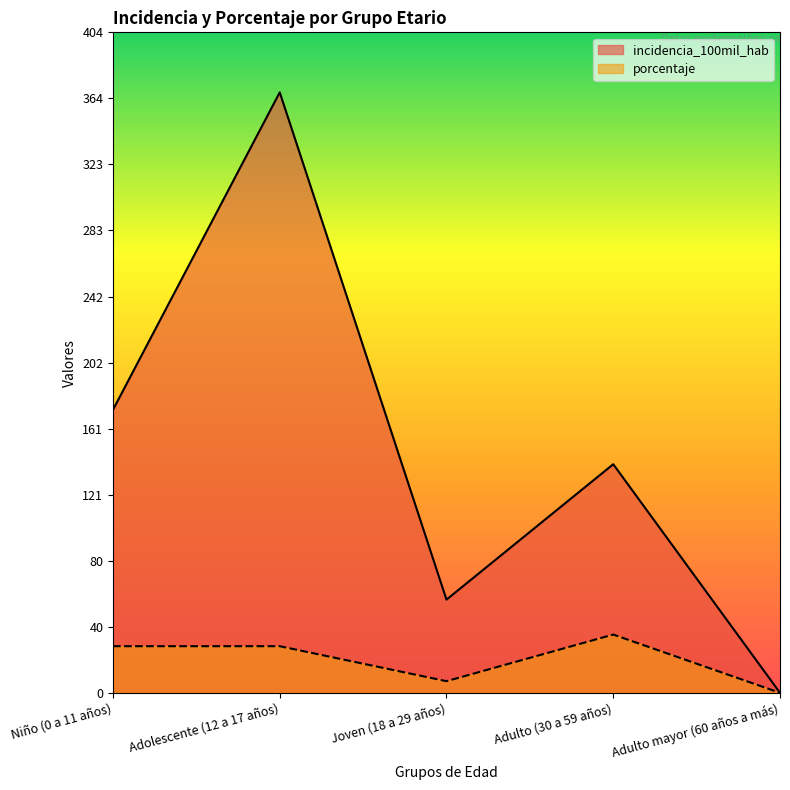

What is the difference between the highest and lowest values at Joven (18 a 29 años)?

50.0